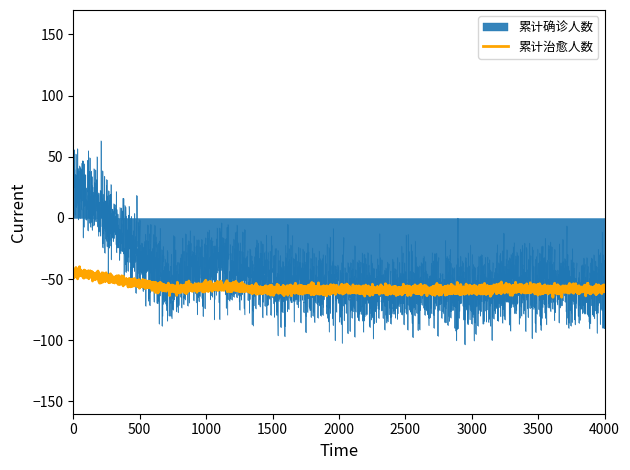

What is the maximum value for 累计治愈人数?

-39.8